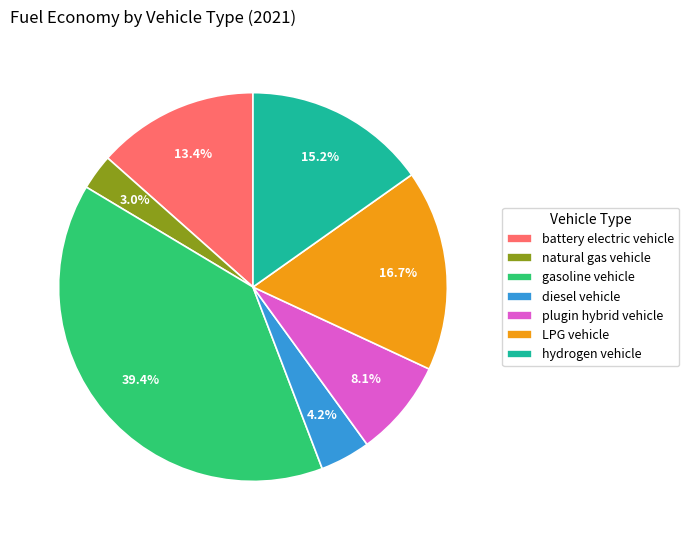

What portion of the pie excludes gasoline vehicle?

60.6%